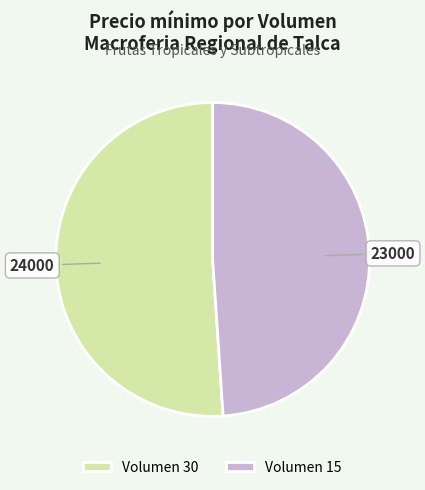

Is the sum of Volumen 15 and Volumen 30 greater than half?

Yes